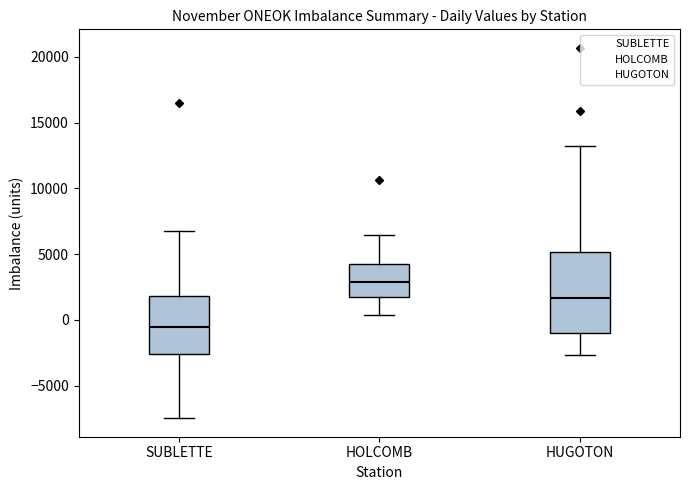

Reading left to right, read every box against the y-axis: the position of its median line, the range the box covers, and the ends of its whiskers. The values are not printed on the chart, so give them approximately, as read against the axis.

SUBLETTE: median -500, box -2500 to 2000, whiskers -7500 to 7000
HOLCOMB: median 3000, box 1500 to 4000, whiskers 500 to 6500
HUGOTON: median 1500, box -1000 to 5000, whiskers -2500 to 13500